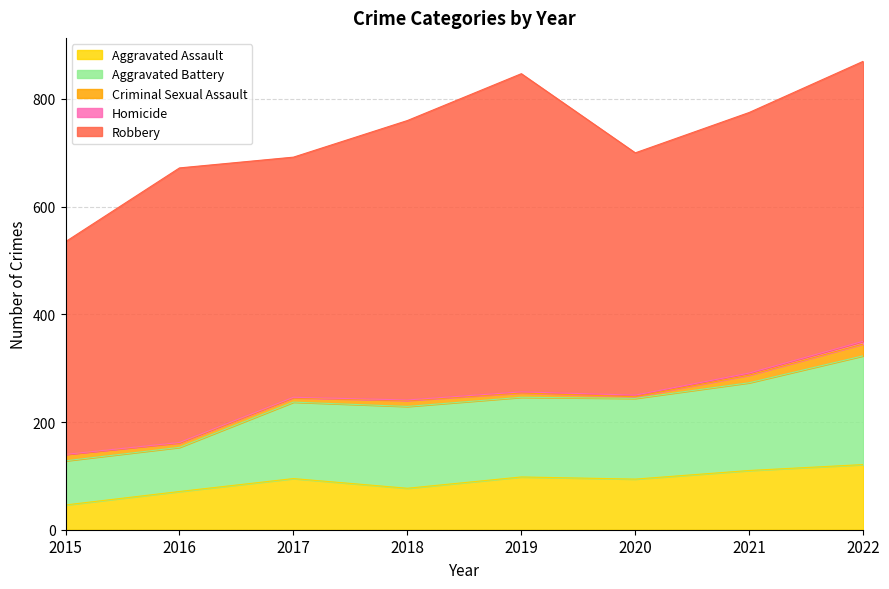

Where is Robbery nearest to the value 493?

2021